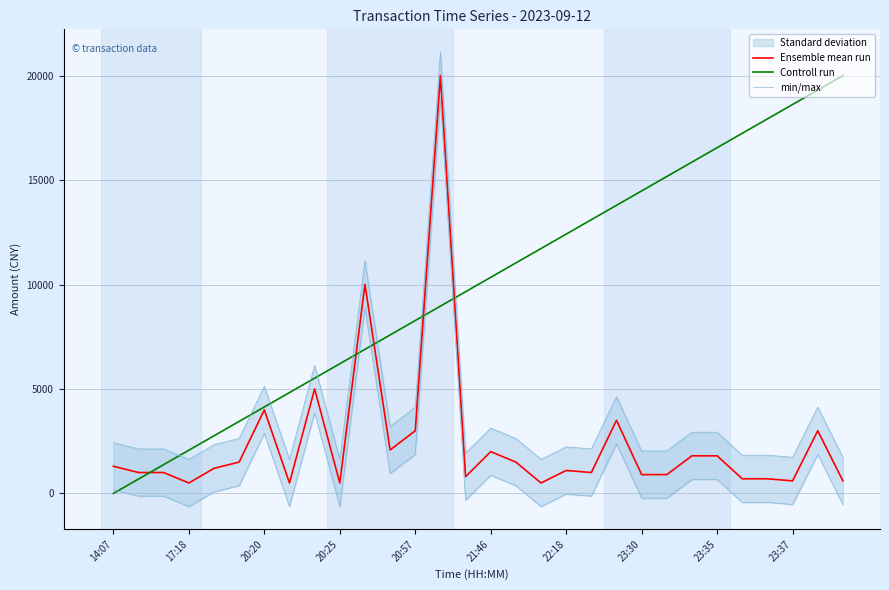

What is the label of the 1st point from the right?

29